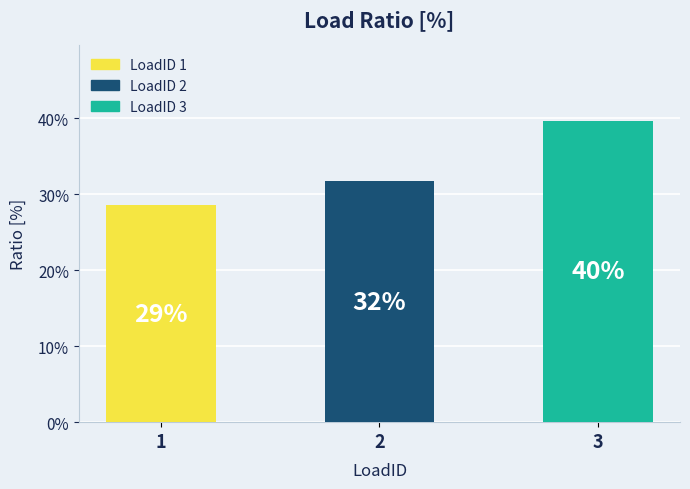

Rank the categories by value from lowest to highest.

1, 2, 3